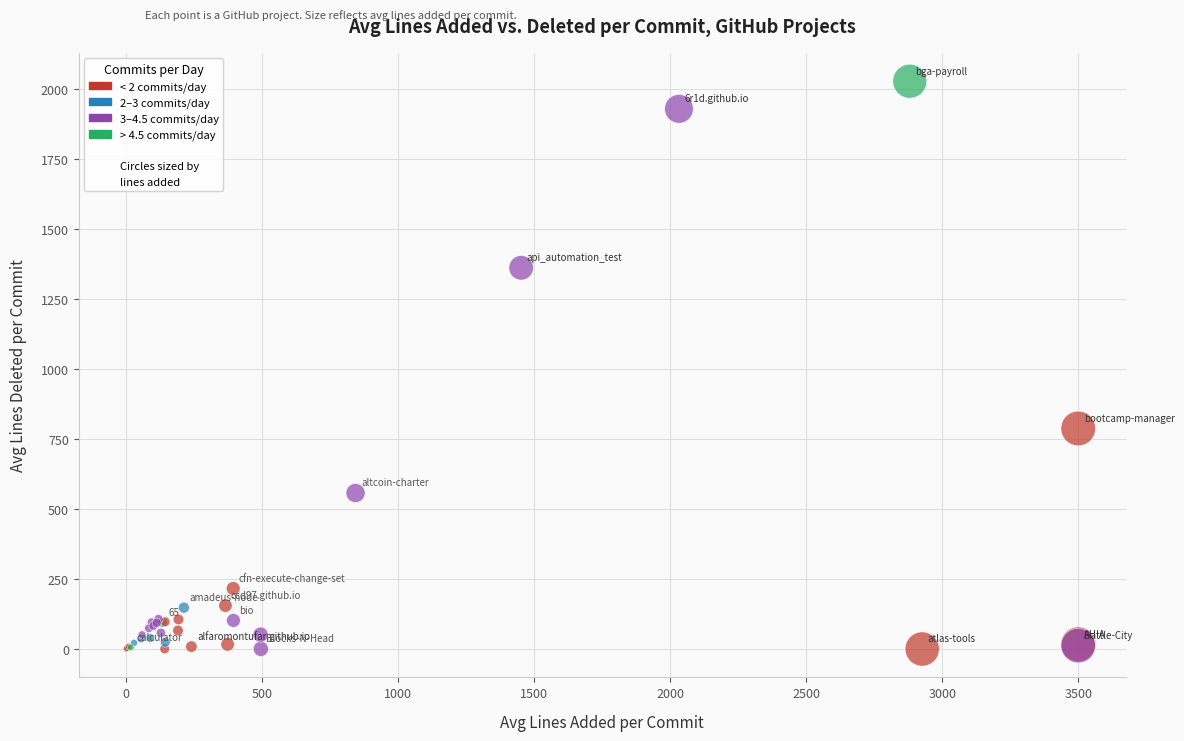

What Y value in the scatter plot is closest to 1013?

787.7